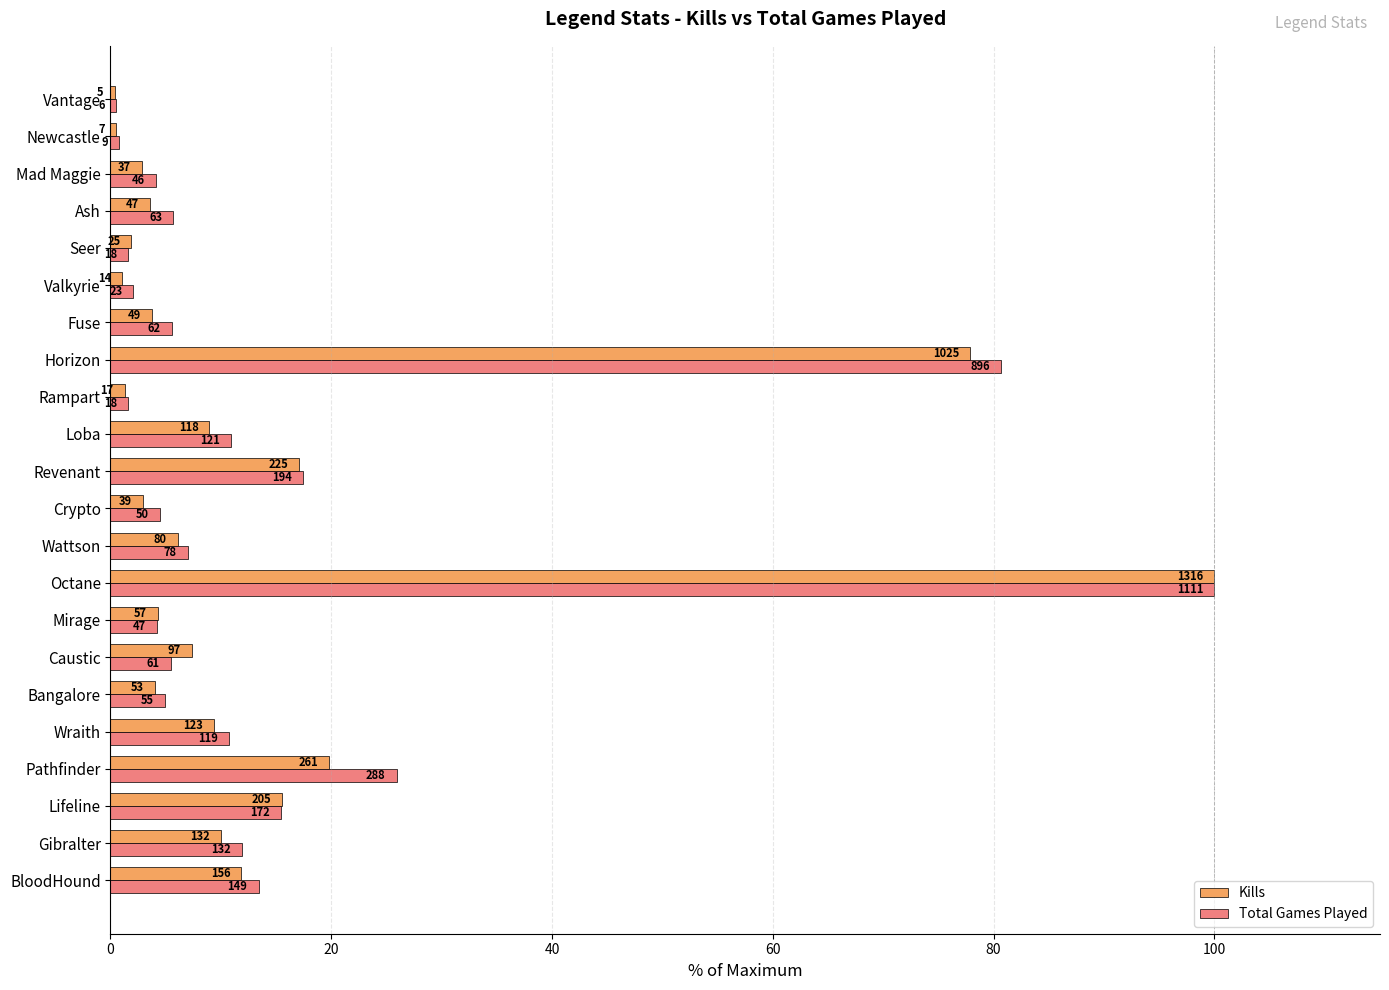

What are all the series names shown in the legend?

Kills, Total Games Played